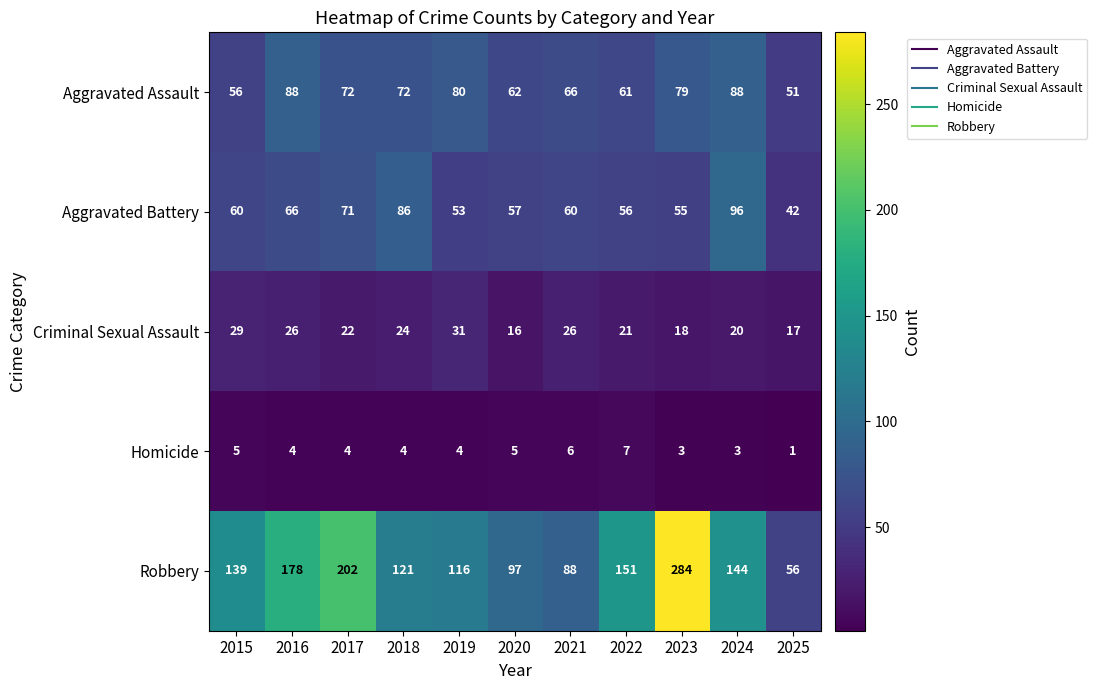

What is the sum of the Aggravated Battery values at 2016 and 2015?

126